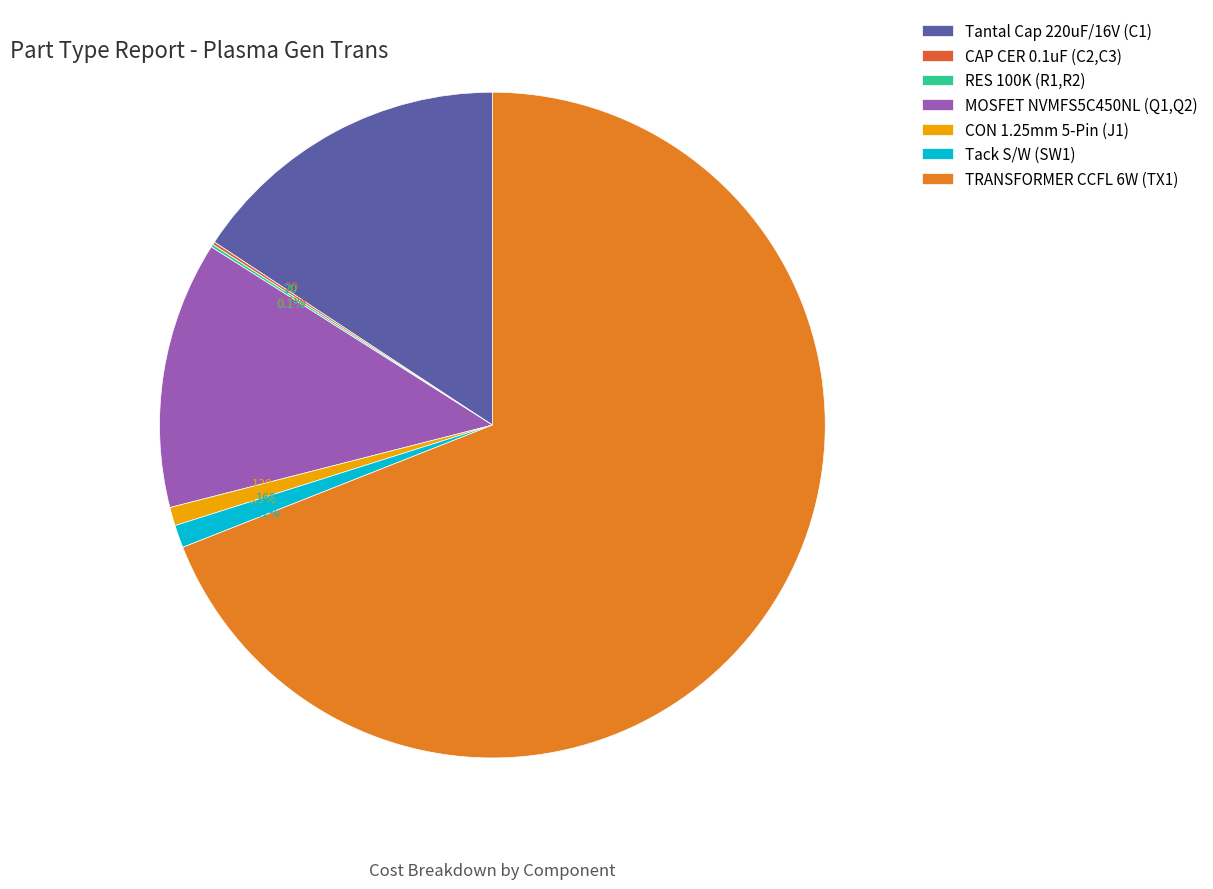

Does TRANSFORMER CCFL 6W (TX1) account for over 50% of the chart?

Yes